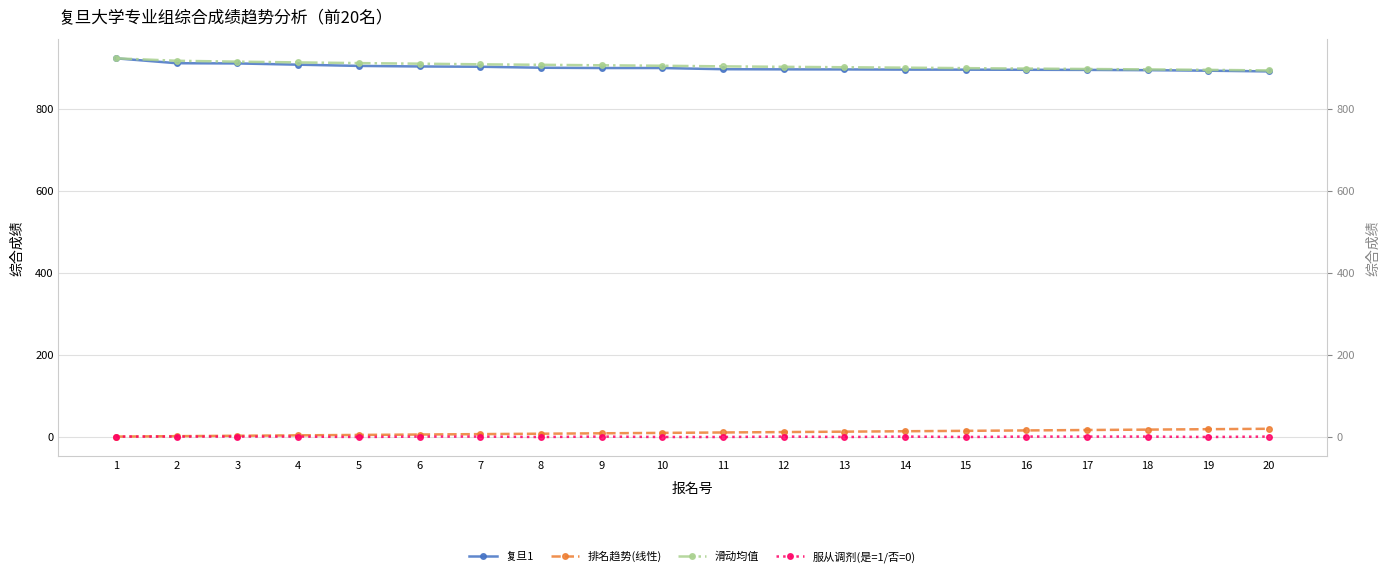

True or false: 滑动均值 has more than 1 interior local peaks.

False